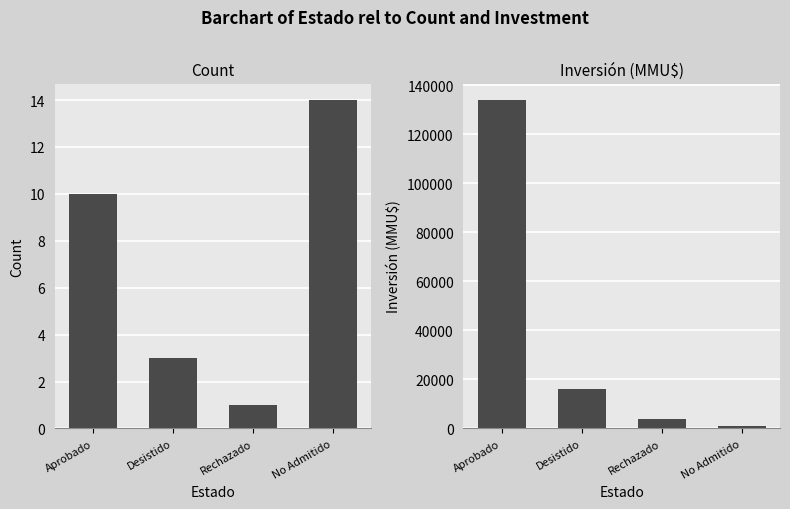

Which series has the largest total across all categories?

Inversión(MMU$)